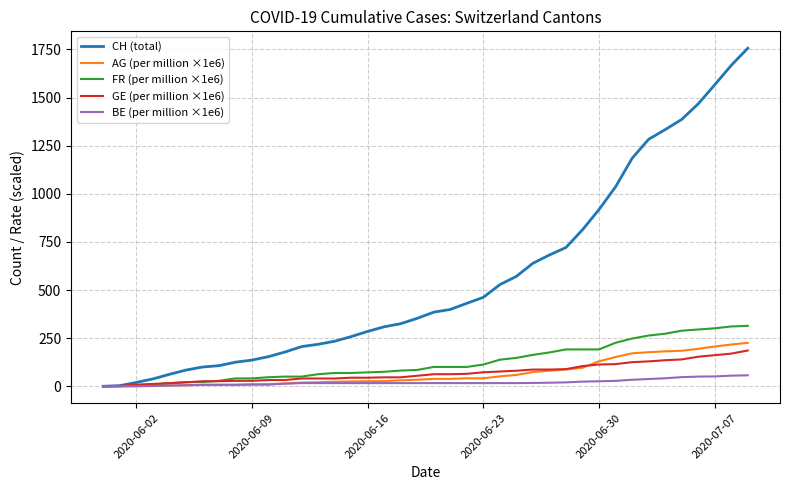

Which series has the largest total across all categories?

CH (total)